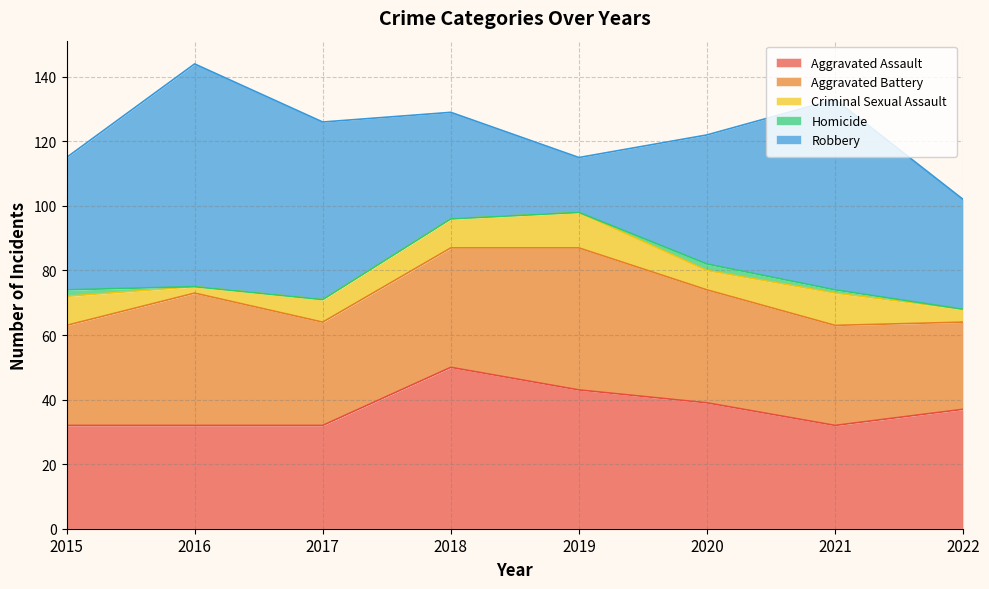

Reading left to right, transcribe all the data shown in this chart.

Aggravated Assault: 2015=32	2016=32	2017=32	2018=50	2019=43	2020=39	2021=32	2022=37
Aggravated Battery: 2015=31	2016=41	2017=32	2018=37	2019=44	2020=35	2021=31	2022=27
Criminal Sexual Assault: 2015=9	2016=2	2017=7	2018=9	2019=11	2020=6	2021=10	2022=4
Homicide: 2015=2	2016=0	2017=0	2018=0	2019=0	2020=2	2021=1	2022=0
Robbery: 2015=41	2016=69	2017=55	2018=33	2019=17	2020=40	2021=59	2022=34